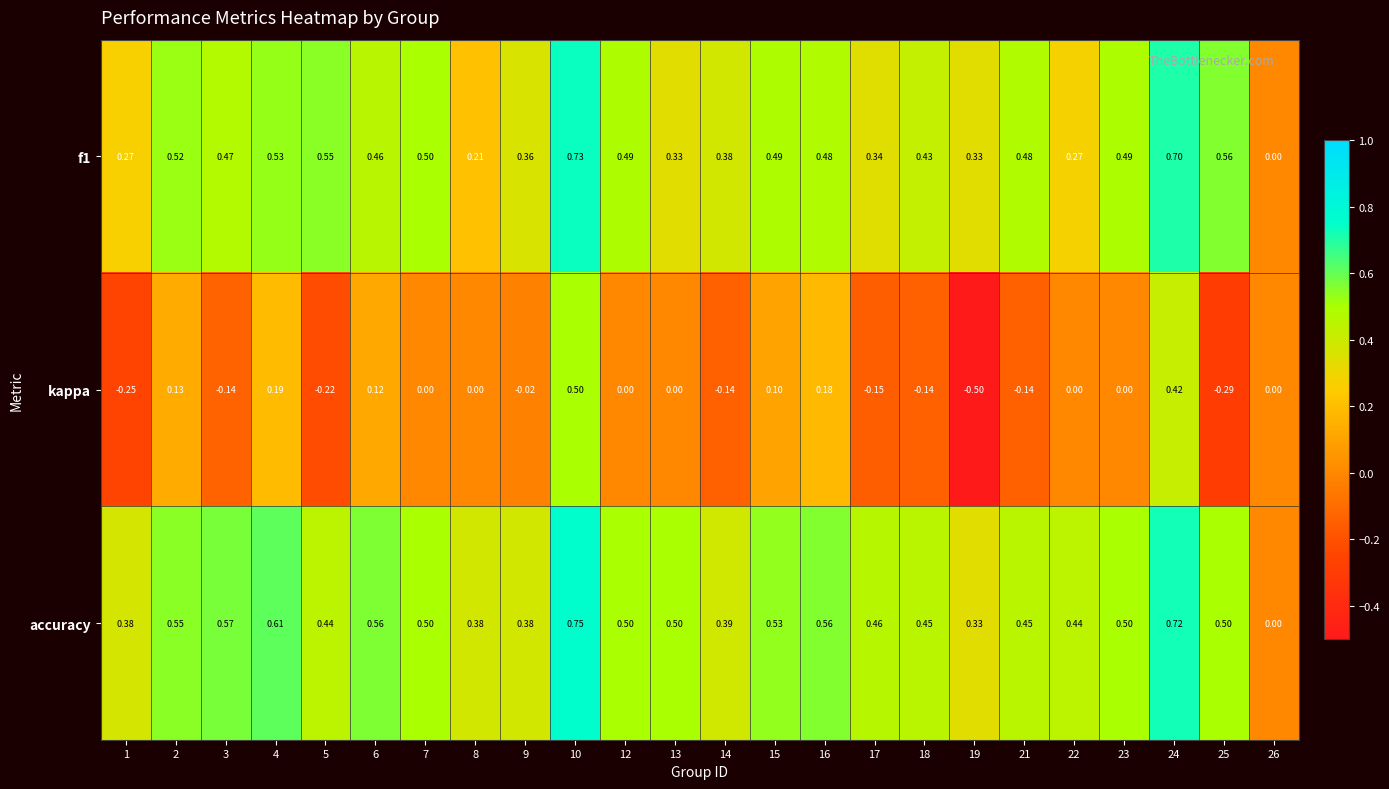

List the series in order of their peak value, lowest first.

kappa, f1, accuracy